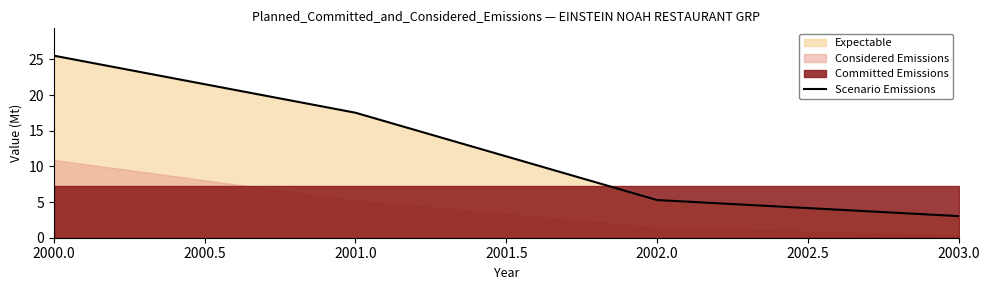

What is the average value?

12.8